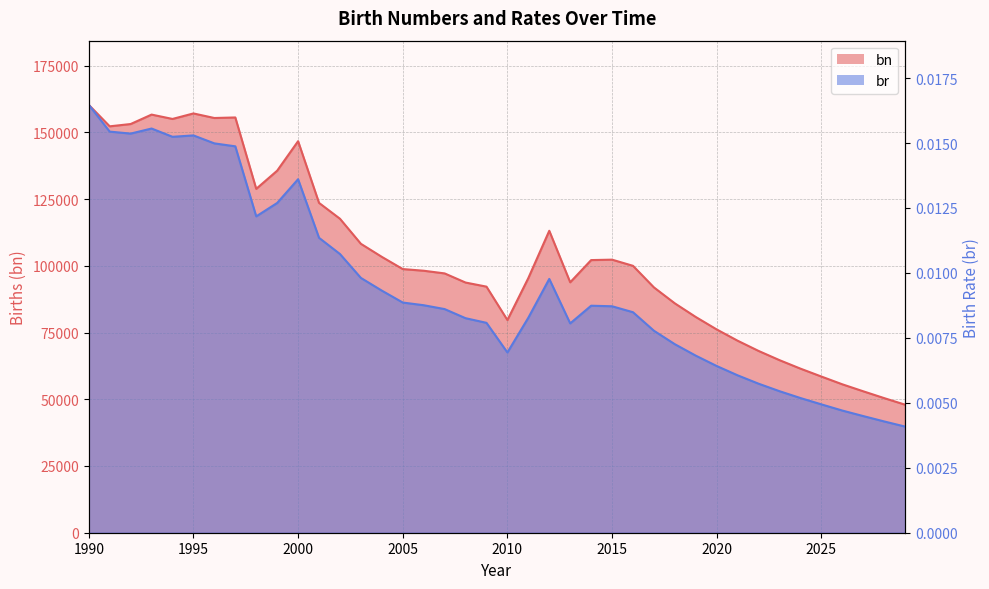

At how many categories does at least one series exceed 113846?

13